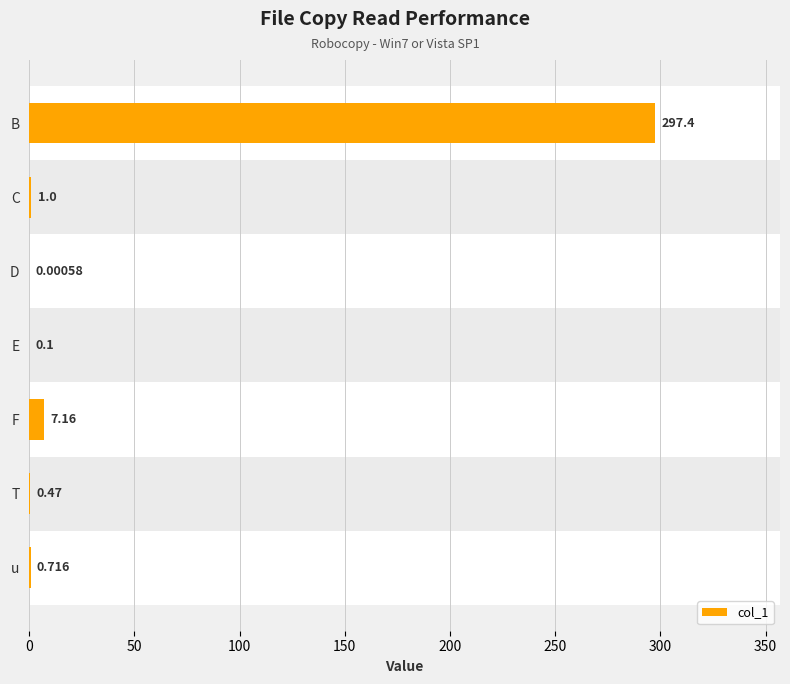

Between B and u, which is larger?

B